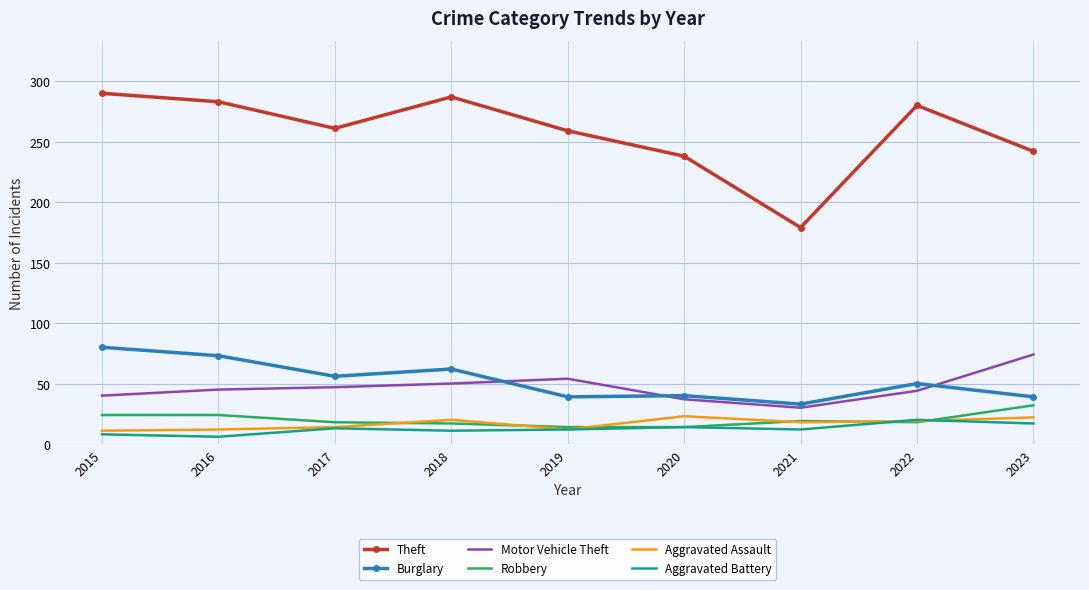

The value of Motor Vehicle Theft at 2018 is 82. True or false?

False